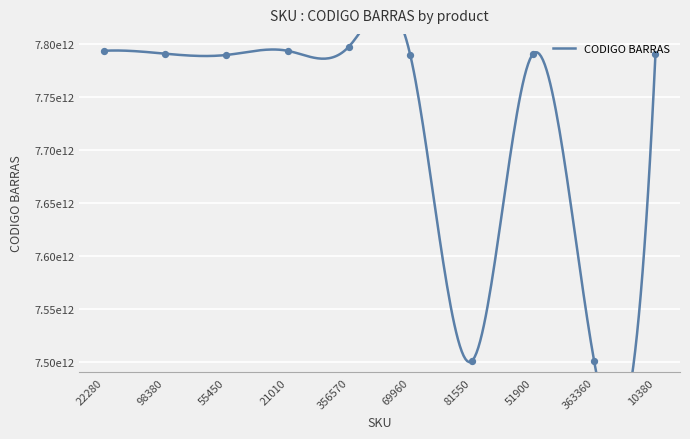

Approximately how many times larger is the value at 81550 compared to 10380?

1.0